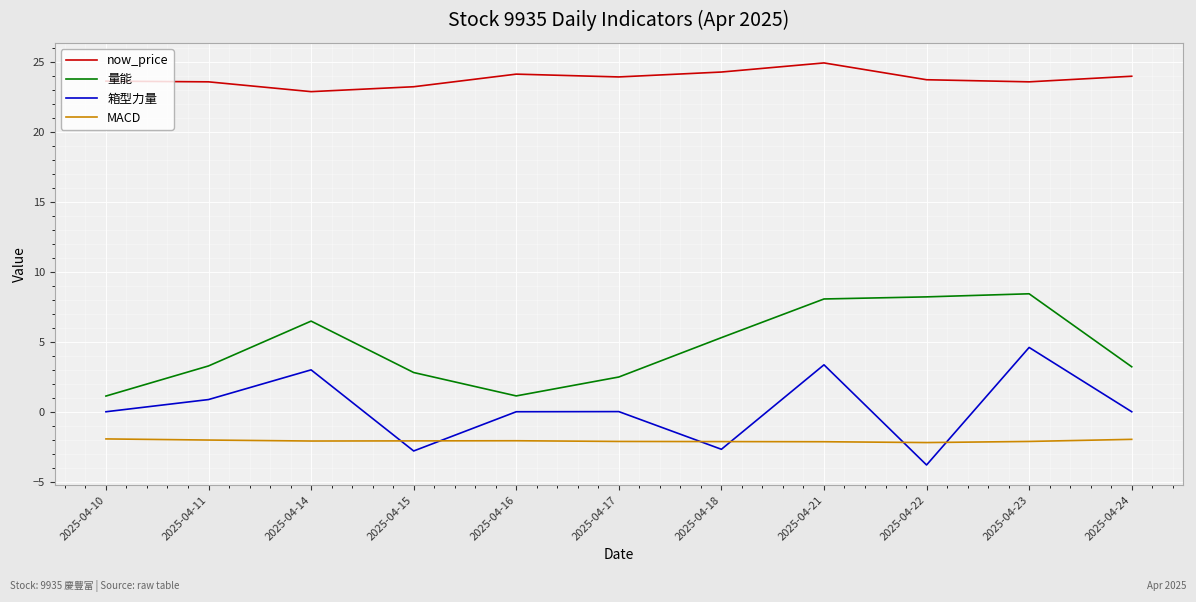

Is it true that MACD equals -3.3 at 2025-04-24?

False